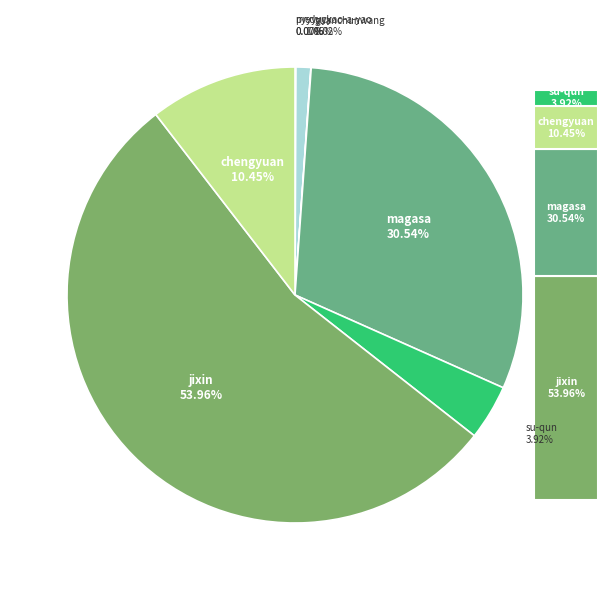

To the nearest percent, what percentage of the pie is jixin?

54%